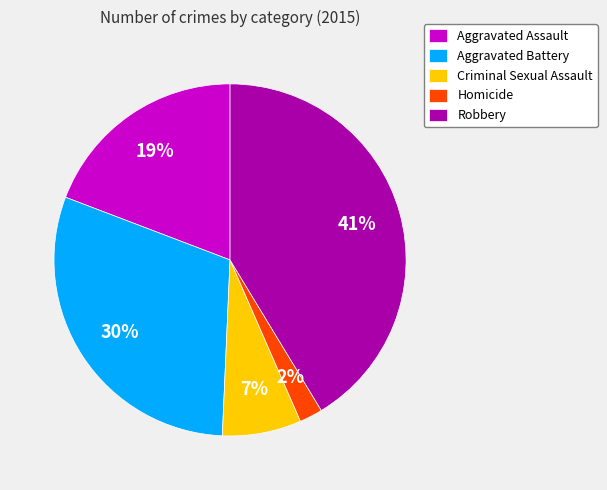

To the nearest percent, what is the average slice percentage?

20%